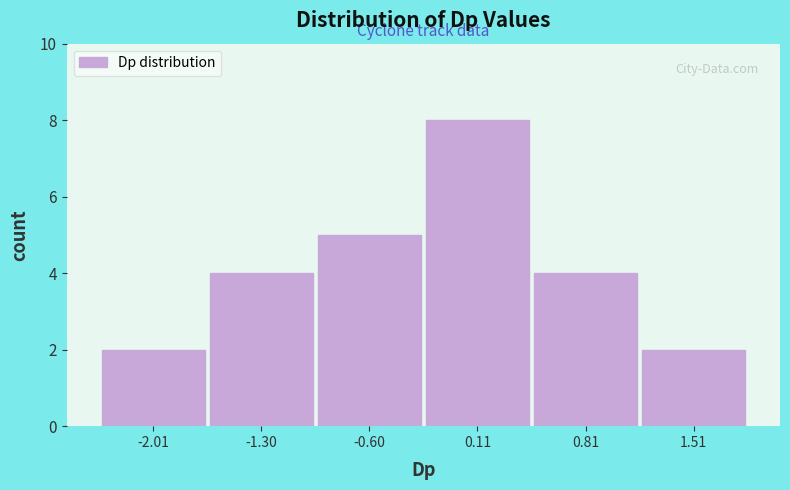

Reading left to right, list every bar in this chart as the range it spans on the x-axis followed by its height. Neither the bar edges nor the heights are printed on the chart, so give them approximately, as read against the axes.

-2.4 to -1.7: 2
-1.7 to -1.0: 4
-1.0 to -0.2: 5
-0.2 to 0.5: 8
0.5 to 1.2: 4
1.2 to 1.9: 2